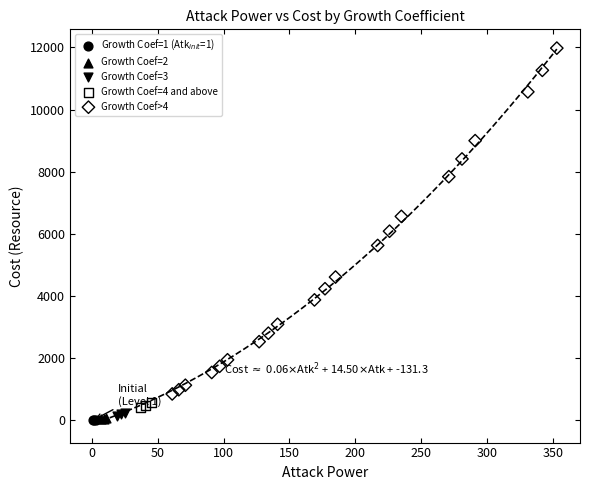

Which series has the largest Y range (max minus min)?

Growth Coef>4